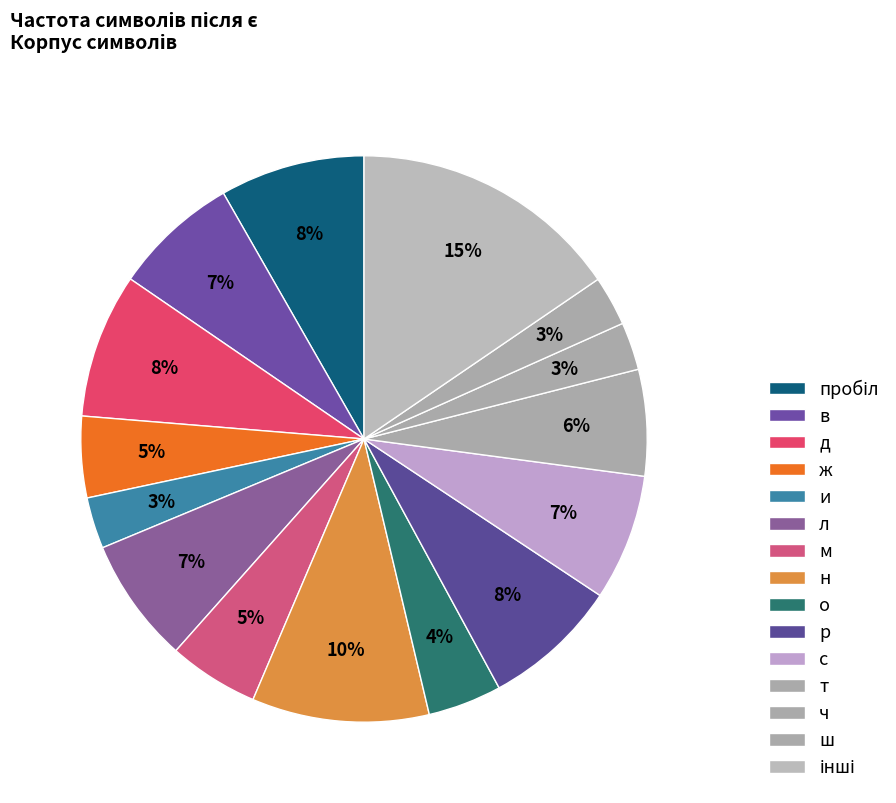

Count the number of slices in the pie.

15